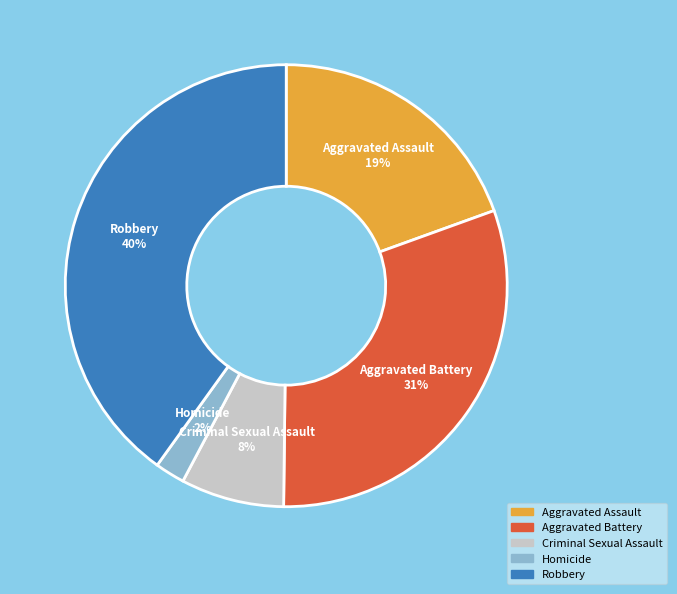

True or false: Aggravated Battery accounts for 44% of the total.

False